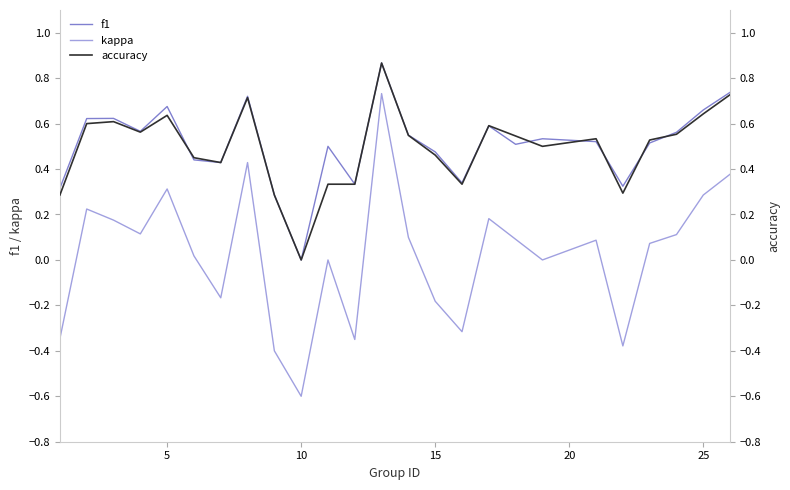

True or false: kappa and f1 cross at least once.

False